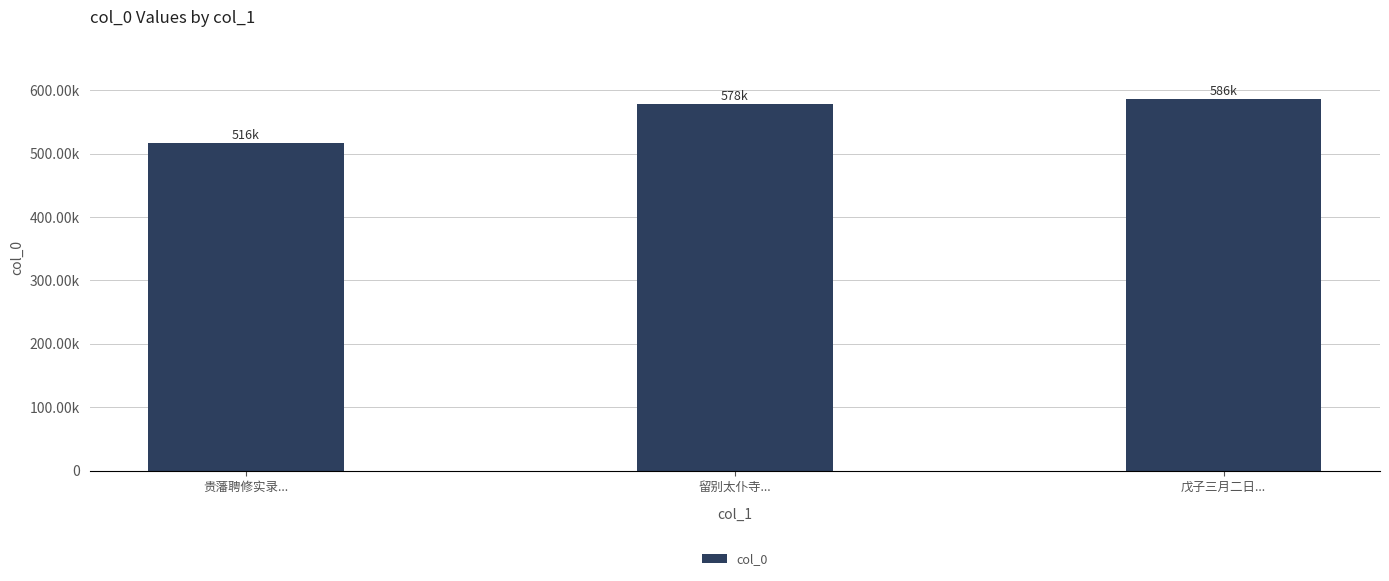

What is the label of the 2nd bar from the right?

留别太仆寺...